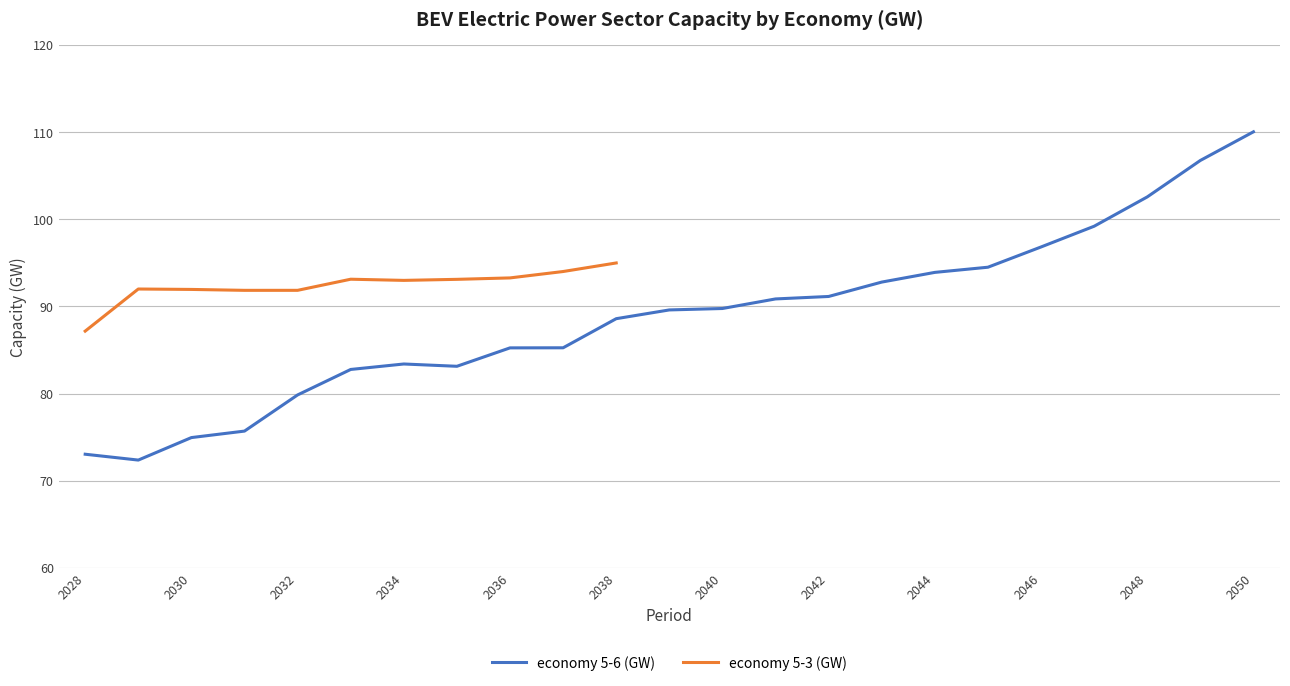

At which category does the data reach its first local valley?

2029